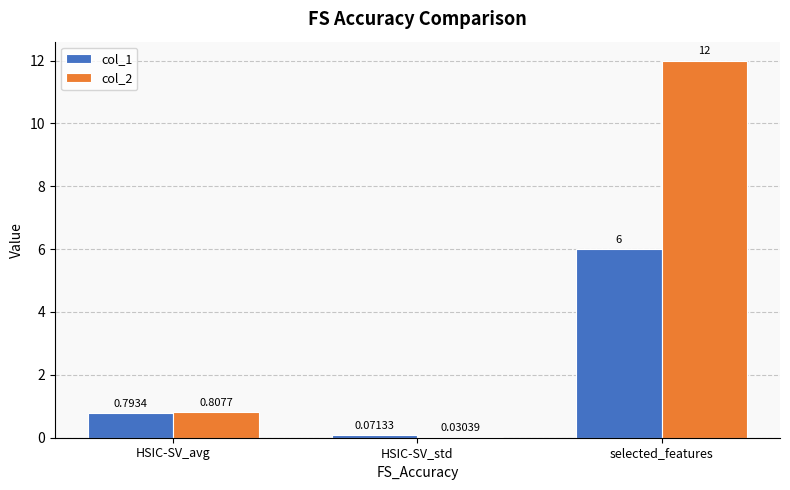

What is the sum of the col_2 values at HSIC-SV_std and selected_features?

12.0